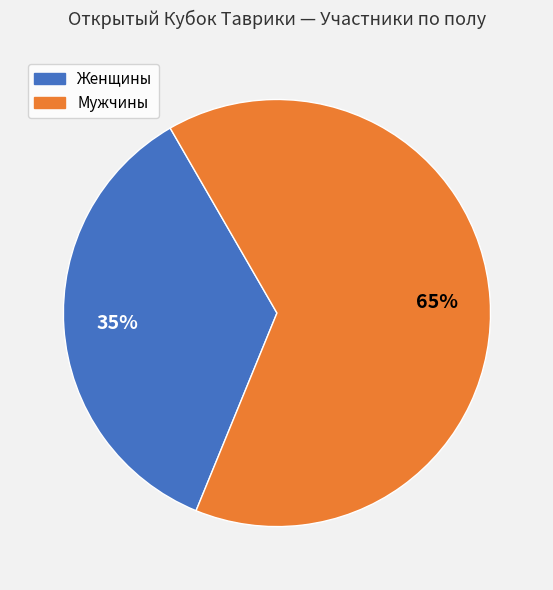

True or false: Мужчины accounts for 65% of the total.

True